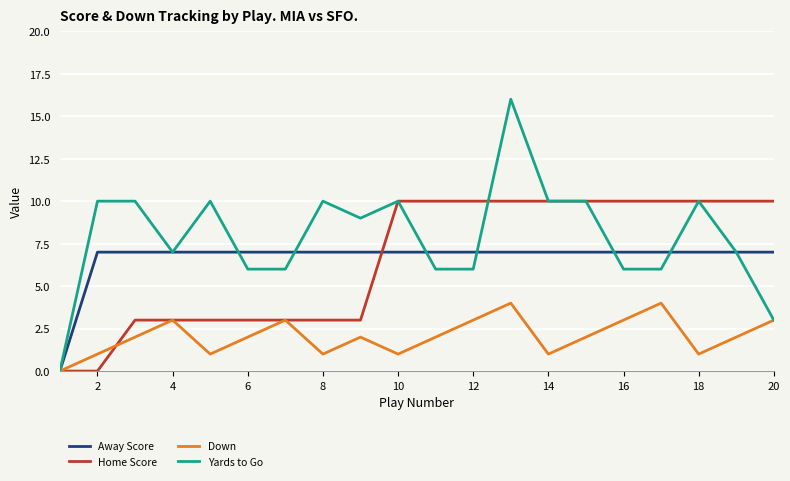

Rank the series by their maximum value, from highest to lowest.

Yards to Go, Home Score, Away Score, Down